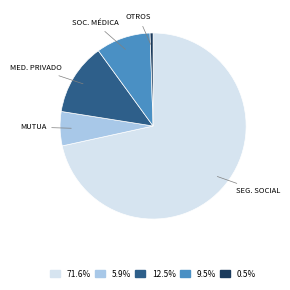

Is there a majority slice in this chart?

Yes